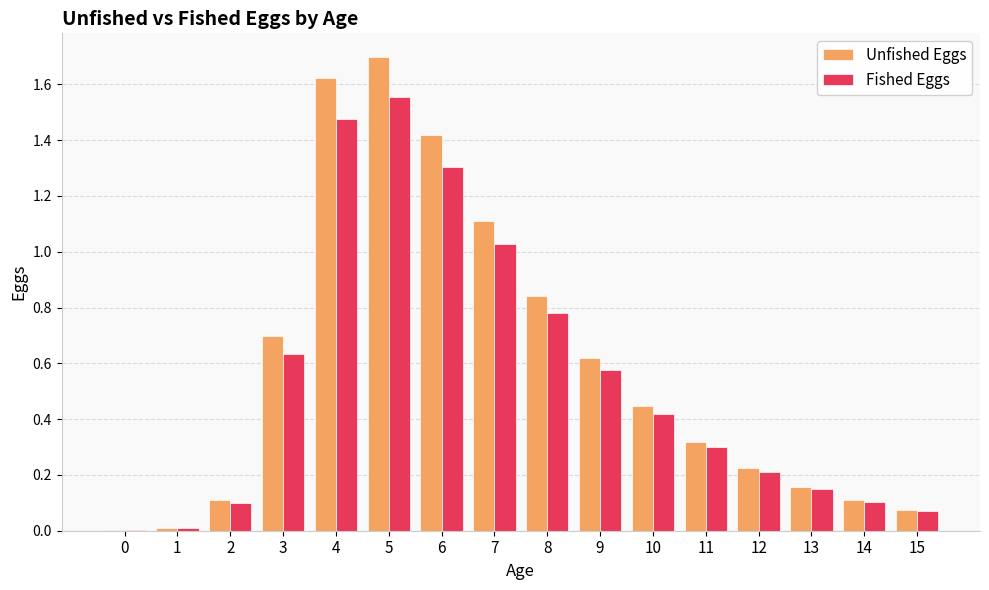

What is the sum of all Fished Eggs values?

8.7